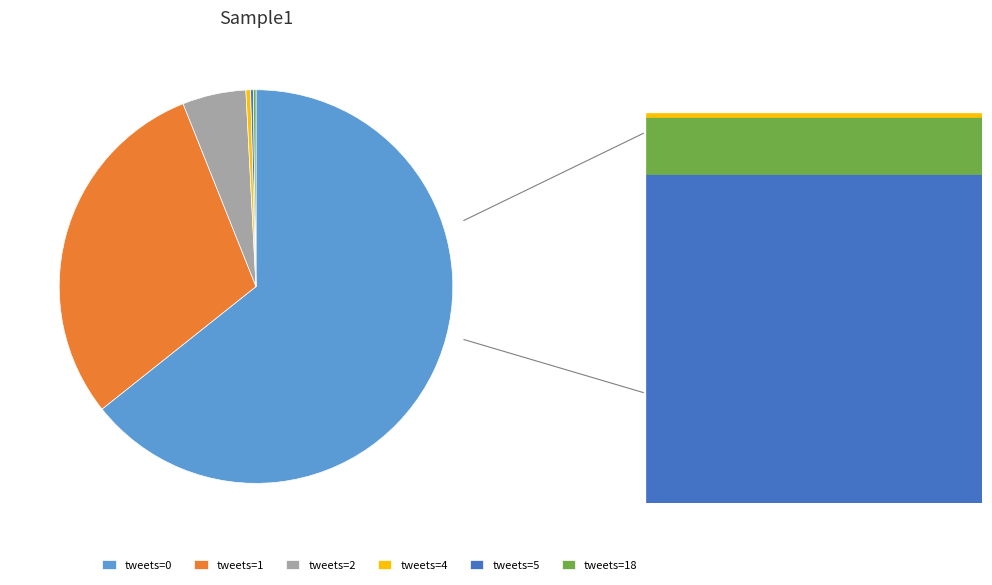

Which has a higher value, tweets=4 or tweets=2?

tweets=2